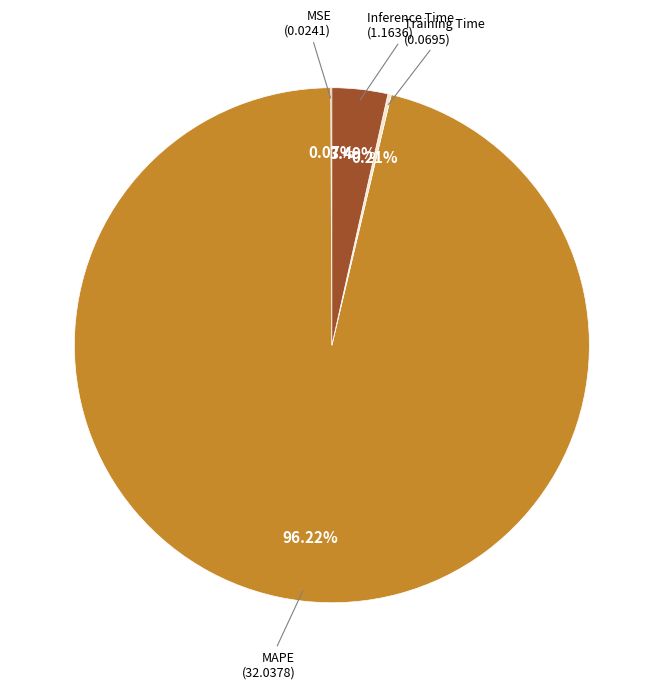

Which category has the smallest portion of the pie?

MSE